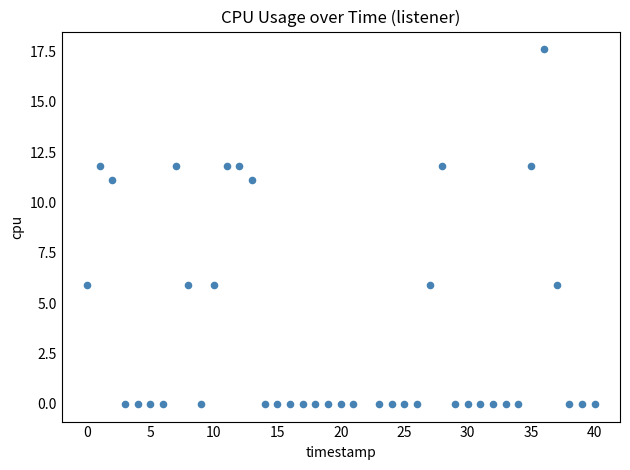

What is the range of X values (max minus min)?

40.0